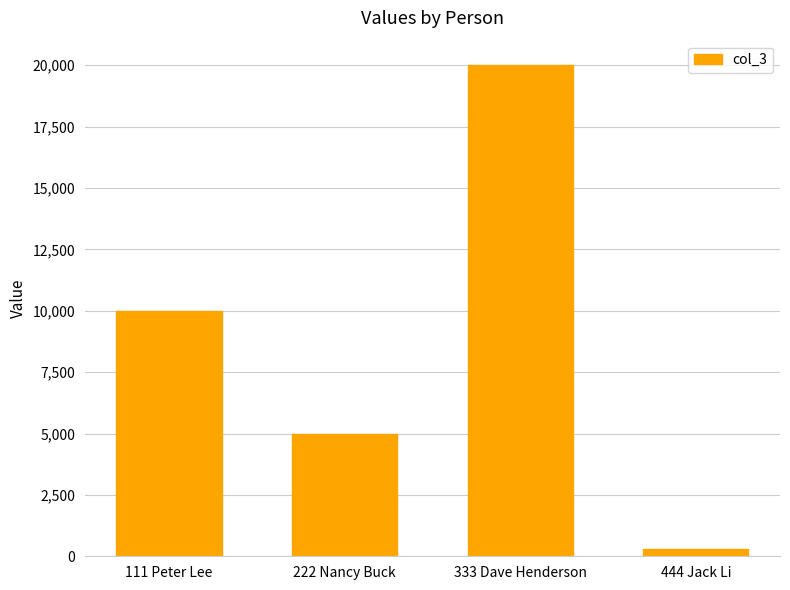

What is the difference between the second highest and second lowest values?

5000